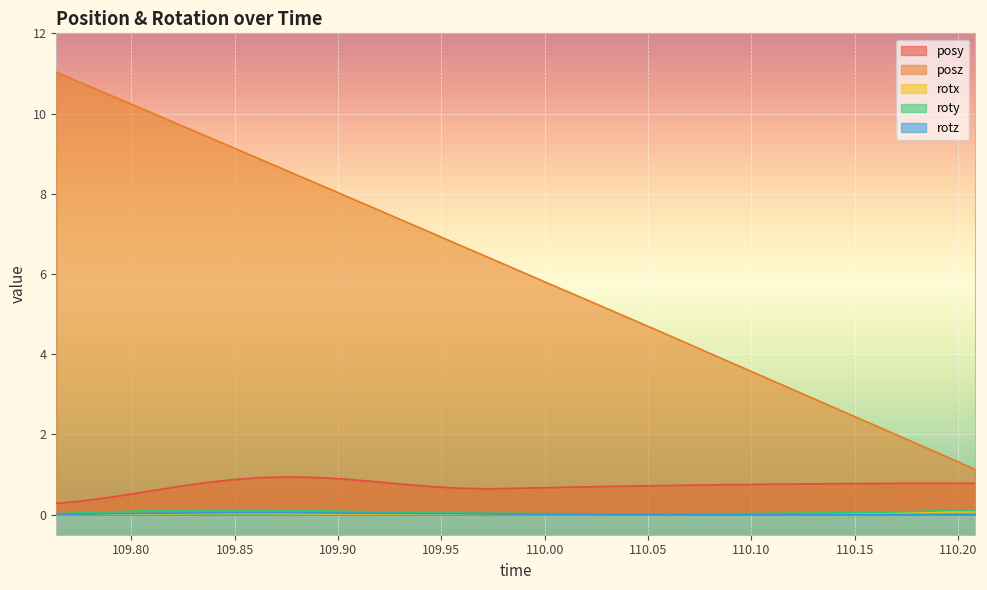

Reading right to left, what are all the values shown in this chart?

posy: 0.8	0.8	0.8	0.8	0.8	0.8	0.8	0.8	0.8	0.7	0.7	0.7	0.7	0.7	0.7	0.7	0.7	0.6	0.7	0.7	0.8	0.8	0.9	0.9	0.9	0.9	0.9	0.8	0.7	0.6	0.4	0.4	0.3
posz: 1.1	1.4	1.8	2.1	2.4	2.7	3.0	3.3	3.6	3.9	4.3	4.6	4.9	5.2	5.5	5.8	6.1	6.4	6.7	7.0	7.4	7.7	8.0	8.3	8.6	8.9	9.2	9.5	9.8	10.1	10.4	10.7	11.0
rotx: 0.1	0.1	0.1	0.0	0.0	0.0	0.0	0.0	0.0	0.0	0.0	0.0	0.0	0.0	0.0	0.0	0.0	0.0	0.0	0.0	0.0	0.0	0.0	0.0	0.0	0.0	0.0	0.0	0.0	0.0	0.0	0.0	0.0
roty: 0.1	0.1	0.1	0.1	0.1	0.0	0.0	0.0	0.0	0.0	0.0	0.0	0.0	0.0	0.0	0.0	0.0	0.0	0.0	0.1	0.1	0.1	0.1	0.1	0.1	0.1	0.1	0.1	0.1	0.1	0.1	0.0	0.0
rotz: 0.0	0.0	0.0	0.0	0.0	0.0	0.0	0.0	0.0	0.0	0.0	0.0	0.0	0.0	0.0	0.0	0.0	0.0	0.0	0.0	0.0	0.0	0.0	0.0	0.0	0.0	0.0	0.0	0.0	0.0	0.0	0.0	0.0